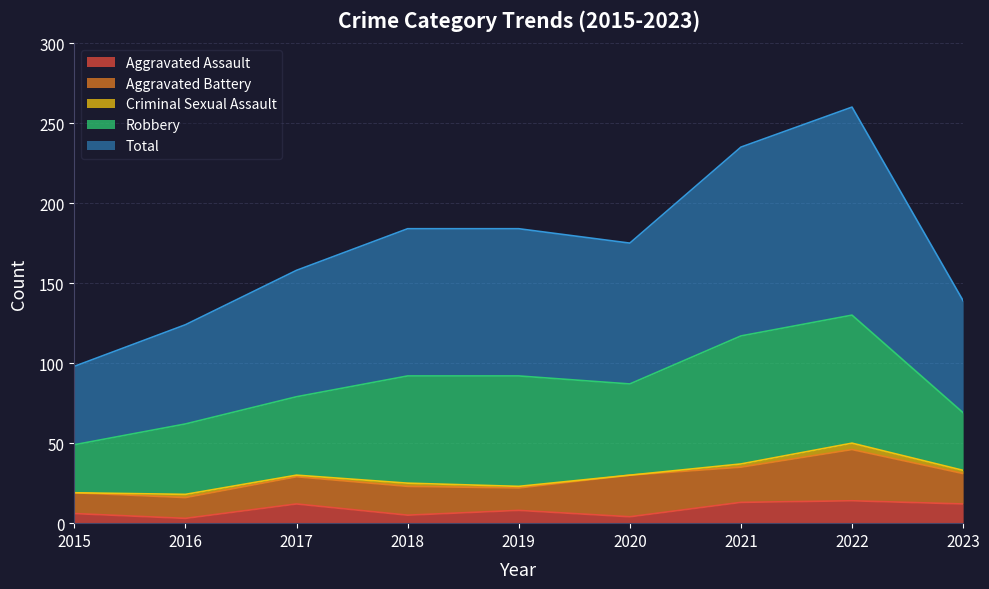

The Aggravated Assault series shows 8 at 2018. True or false?

False